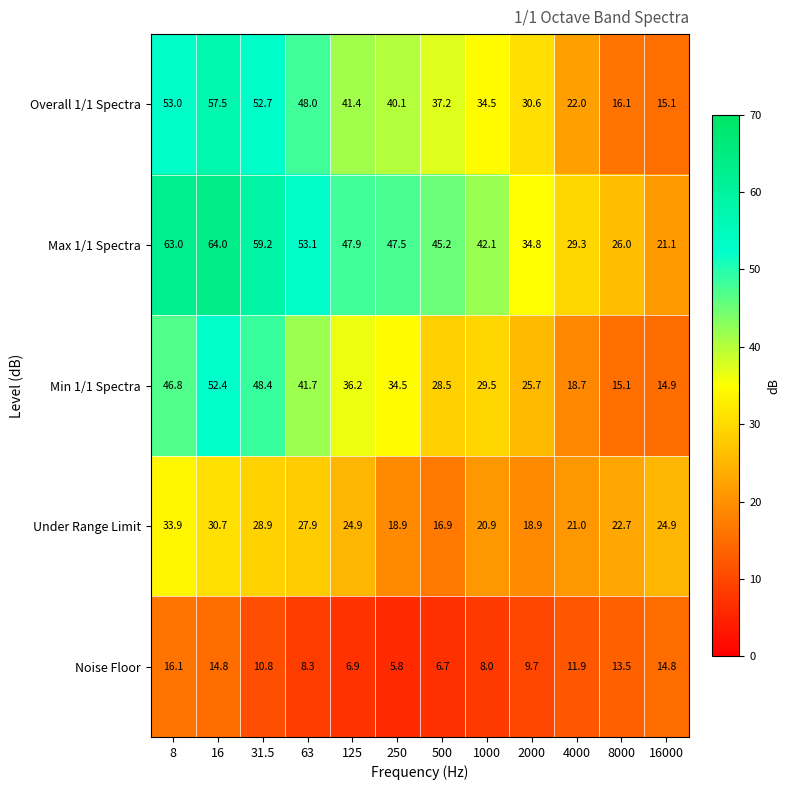

List the series in order of their peak value, lowest first.

Noise Floor, Under Range Limit, Min 1/1 Spectra, Overall 1/1 Spectra, Max 1/1 Spectra